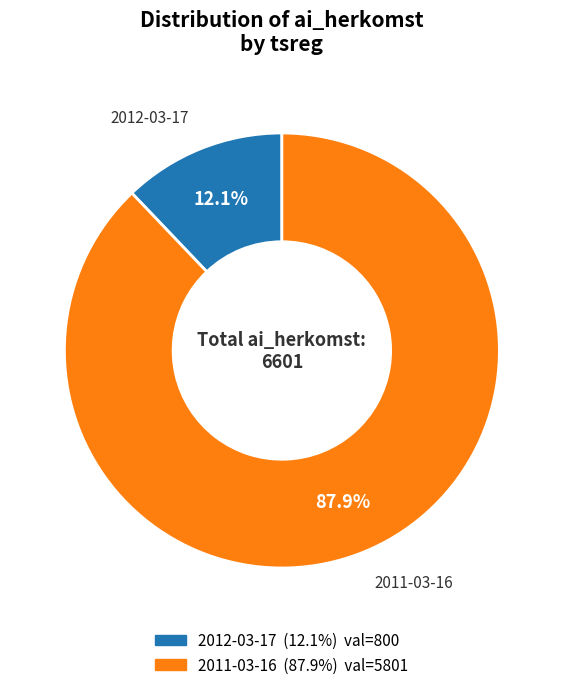

Is the sum of 2012-03-17 and 2011-03-16 greater than half?

Yes